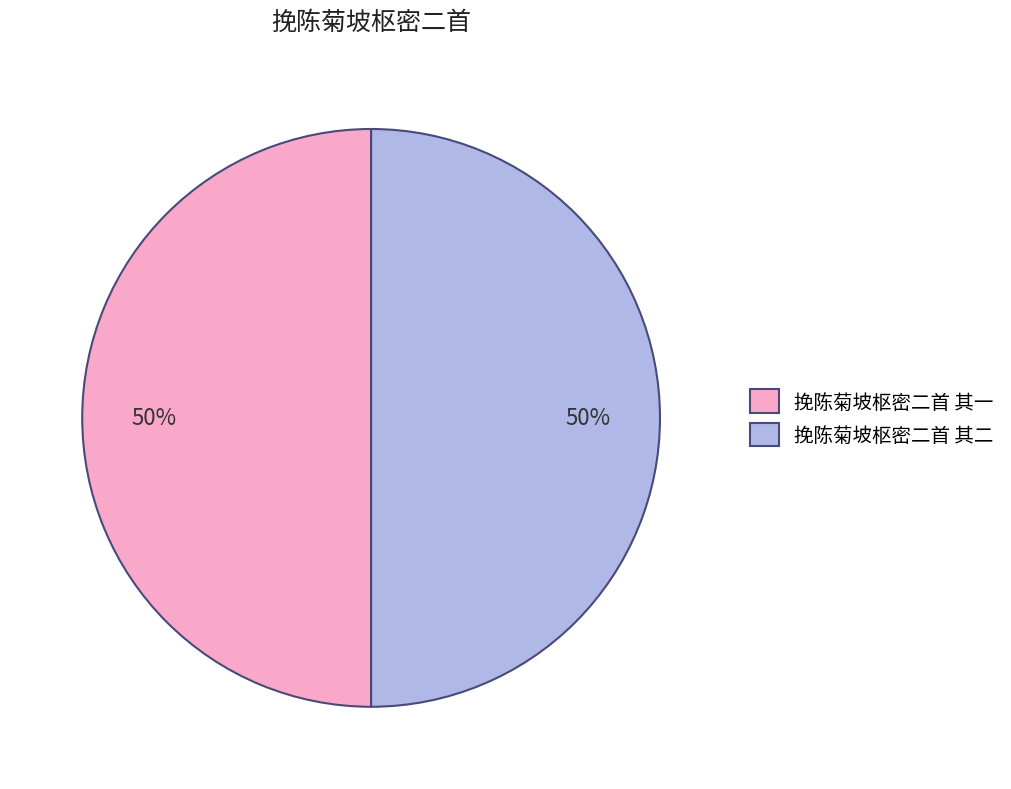

To the nearest percent, what is the combined percentage of 挽陈菊坡枢密二首 其二 and 挽陈菊坡枢密二首 其一?

100%